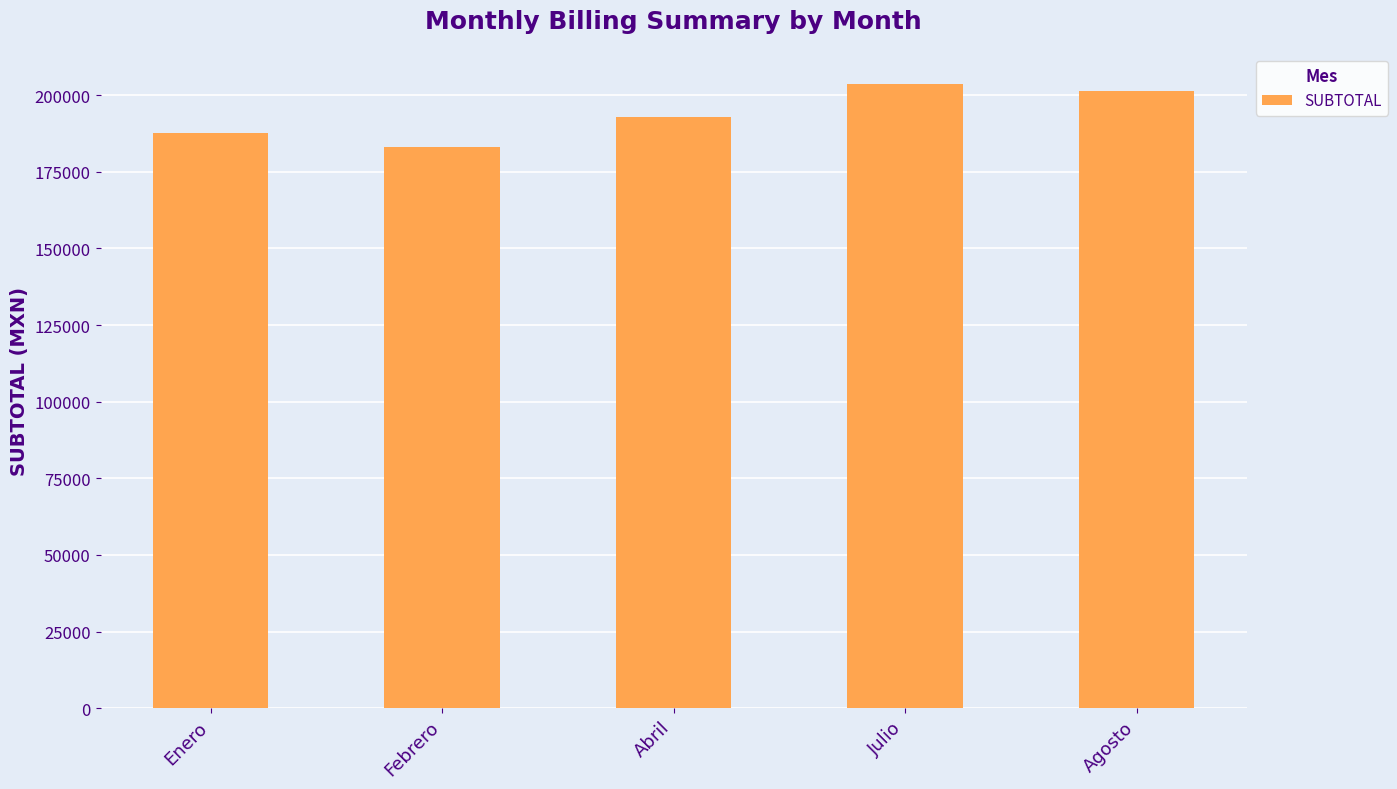

Is it true that the value at Febrero is 183100.3?

True